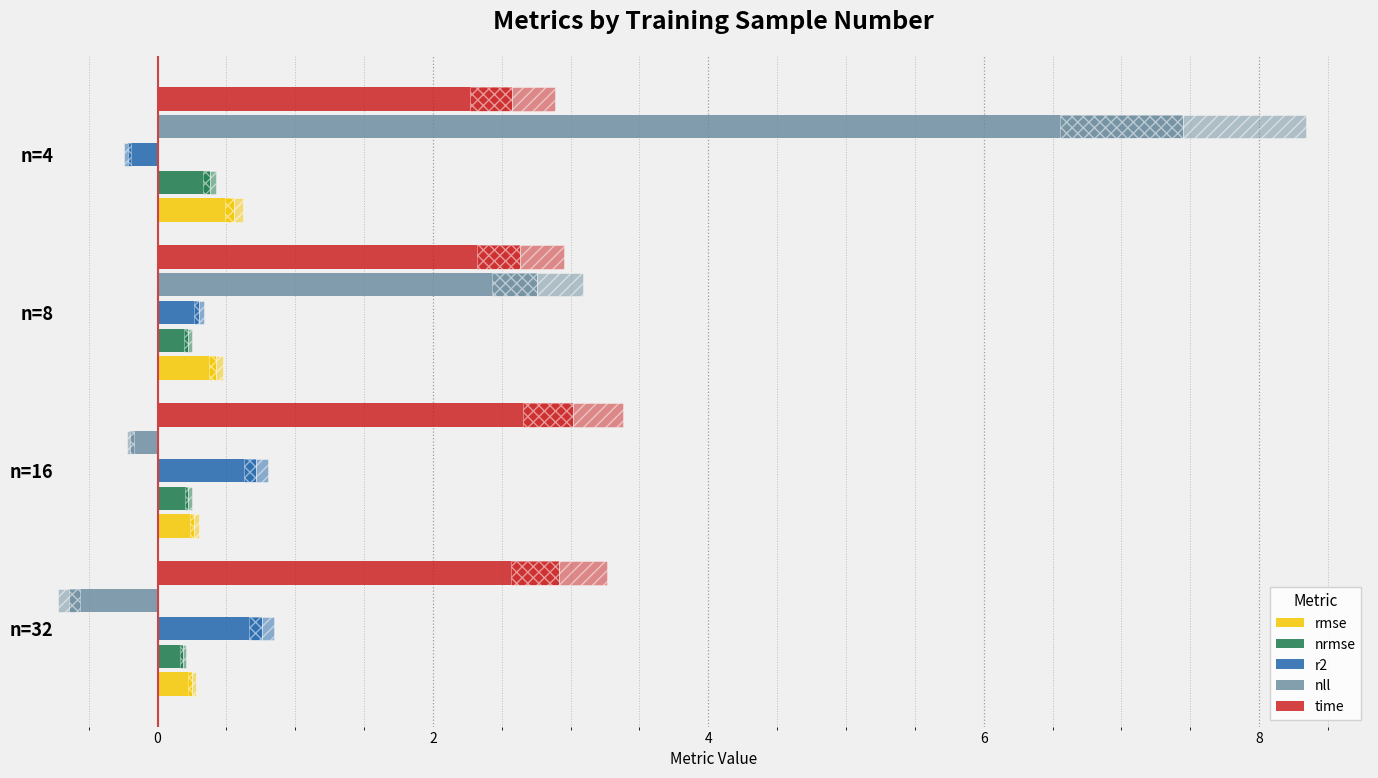

Which series has the largest range (max minus min)?

nll